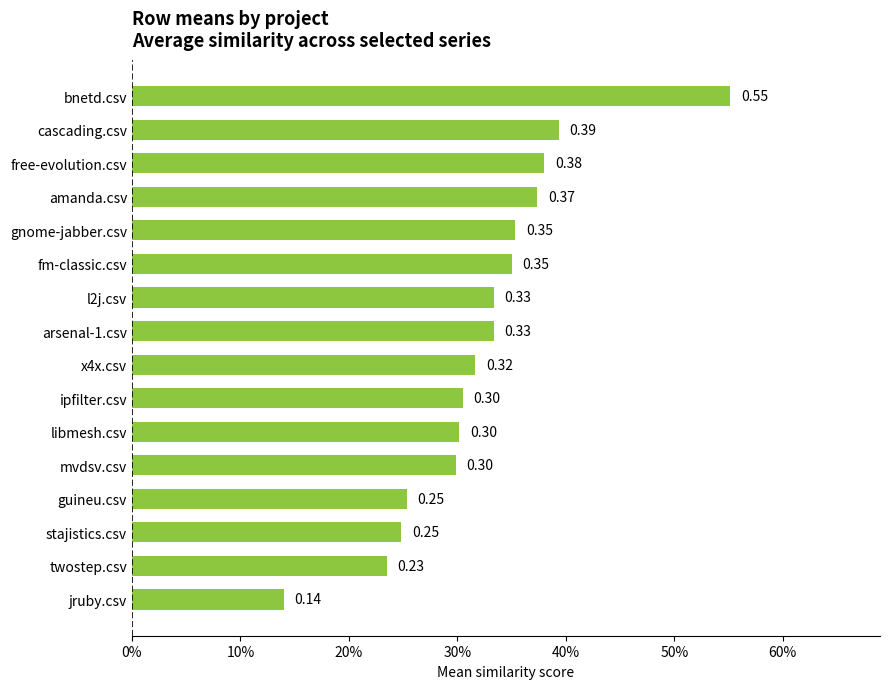

Does the chart contain any negative values?

No